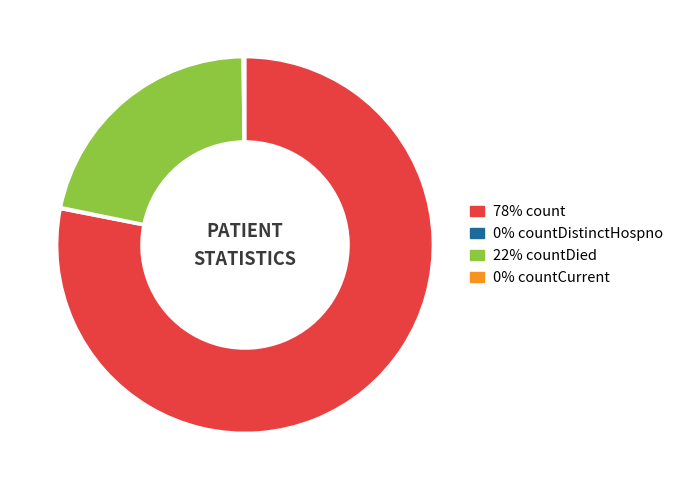

Does any single category account for the majority?

Yes